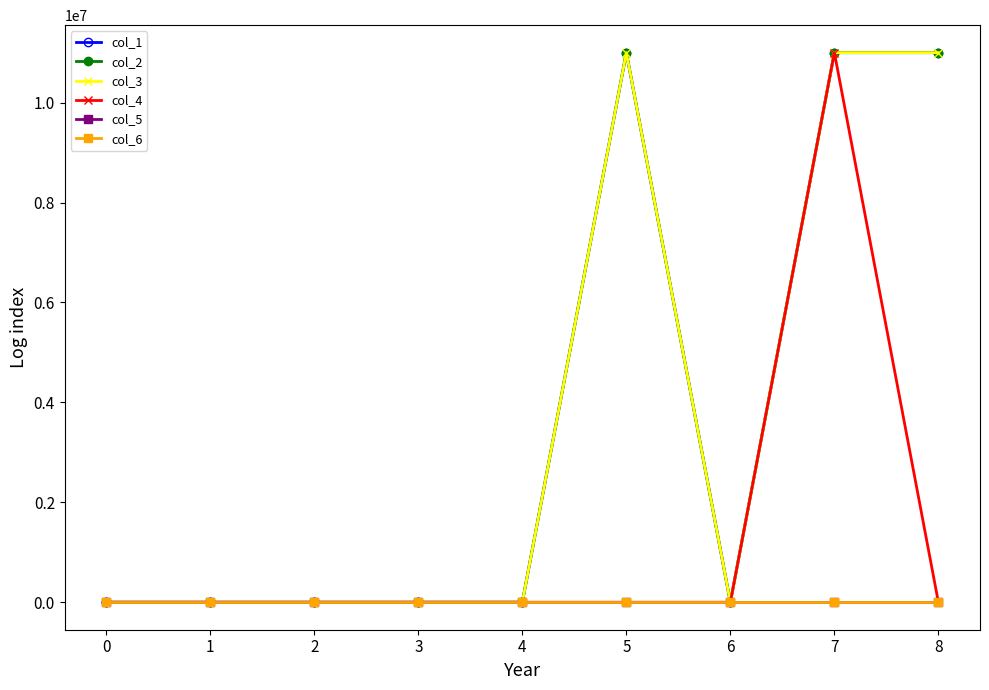

In col_1, how many points are higher than both neighbors (excluding endpoints)?

1